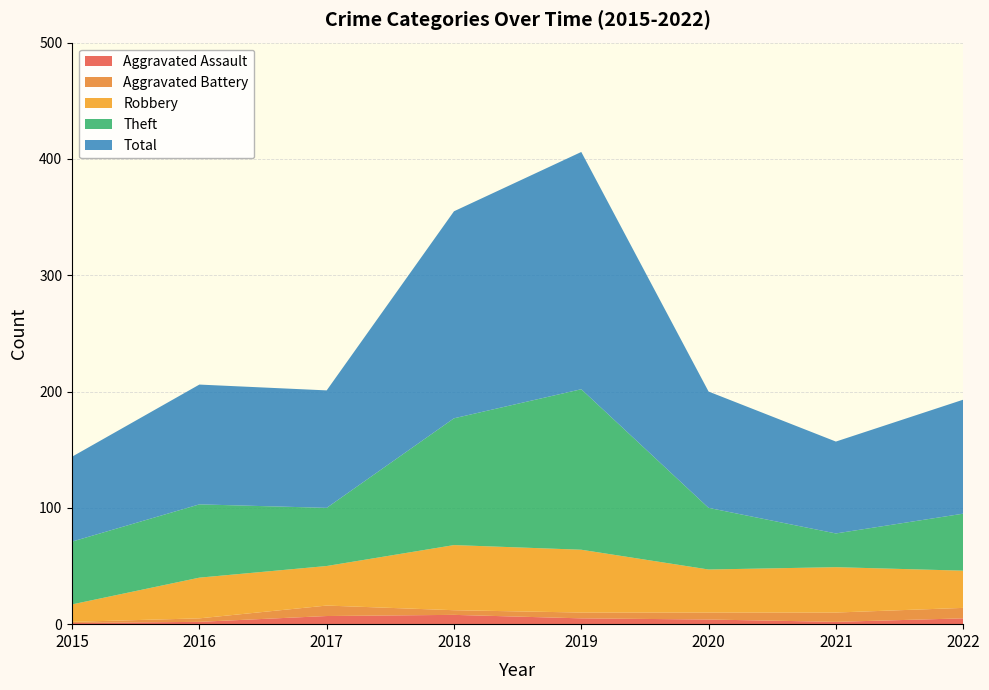

Reading left to right, extract all data points from this chart.

Aggravated Assault: 2015=1	2016=2	2017=7	2018=8	2019=5	2020=4	2021=2	2022=5
Aggravated Battery: 2015=1	2016=3	2017=9	2018=4	2019=5	2020=6	2021=8	2022=9
Robbery: 2015=15	2016=35	2017=34	2018=56	2019=54	2020=37	2021=39	2022=32
Theft: 2015=54	2016=63	2017=50	2018=109	2019=138	2020=53	2021=29	2022=49
Total: 2015=73	2016=103	2017=101	2018=178	2019=204	2020=100	2021=79	2022=98